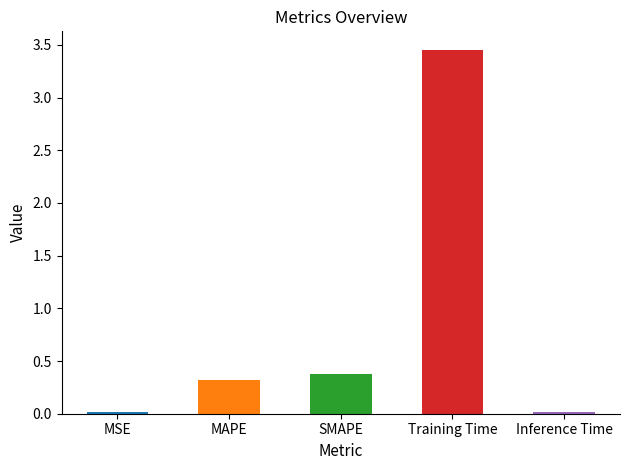

Does the chart contain stacked bars?

No